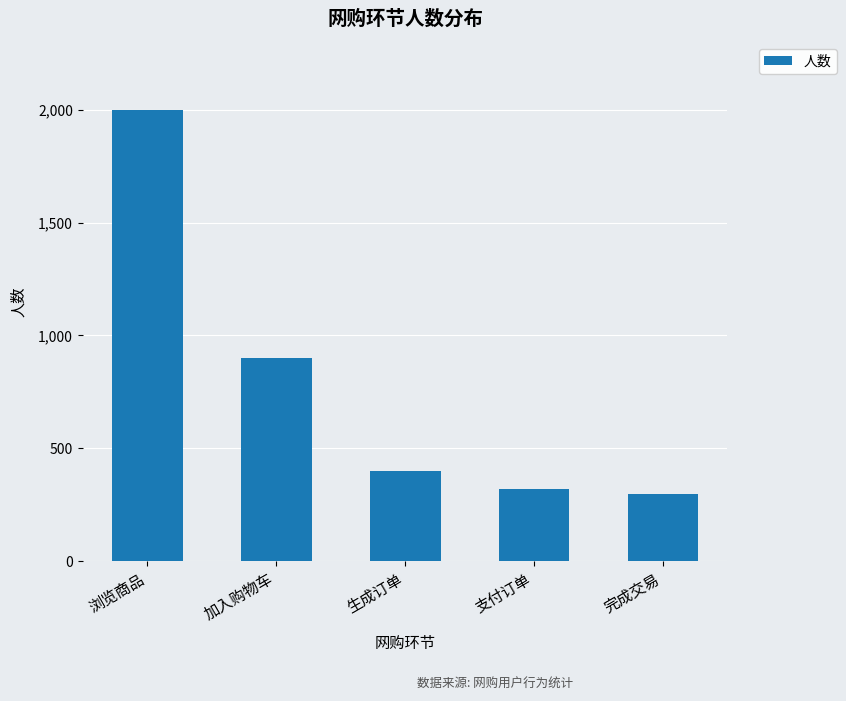

What is the difference between the values at 生成订单 and 支付订单?

80